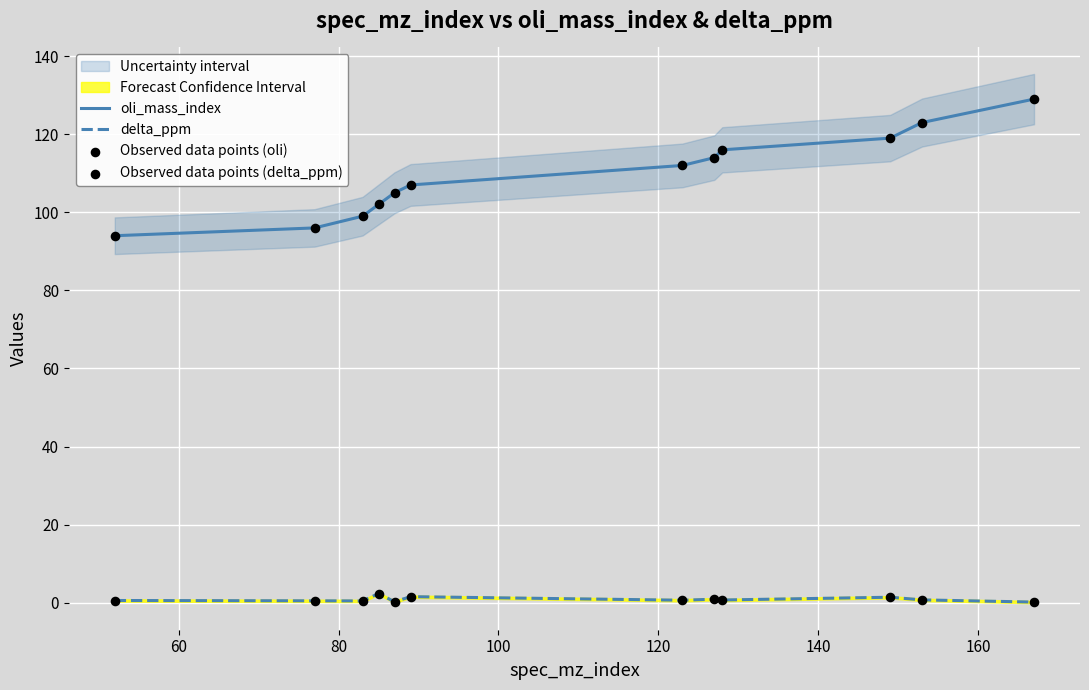

True or false: oli_mass_index and delta_ppm cross at least once.

False